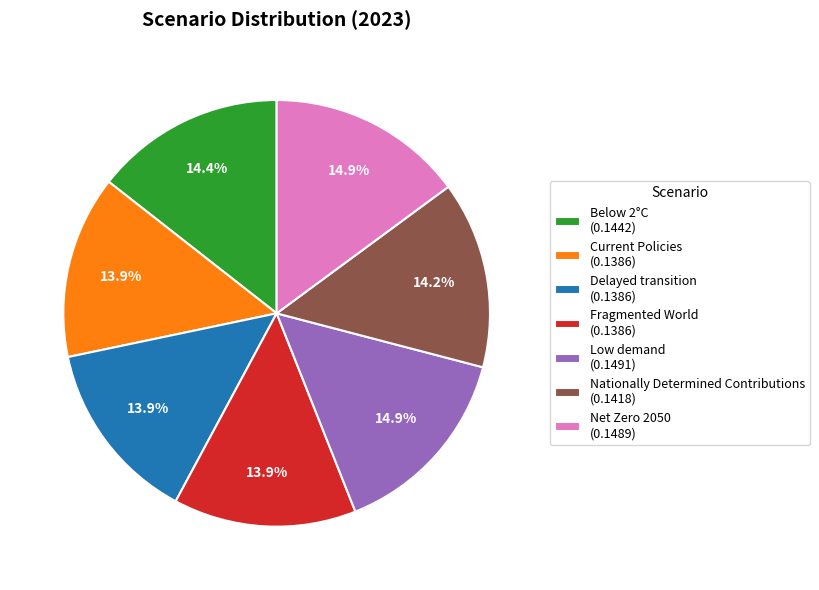

Combined, do Delayed transition and Net Zero 2050 account for over 50%?

No